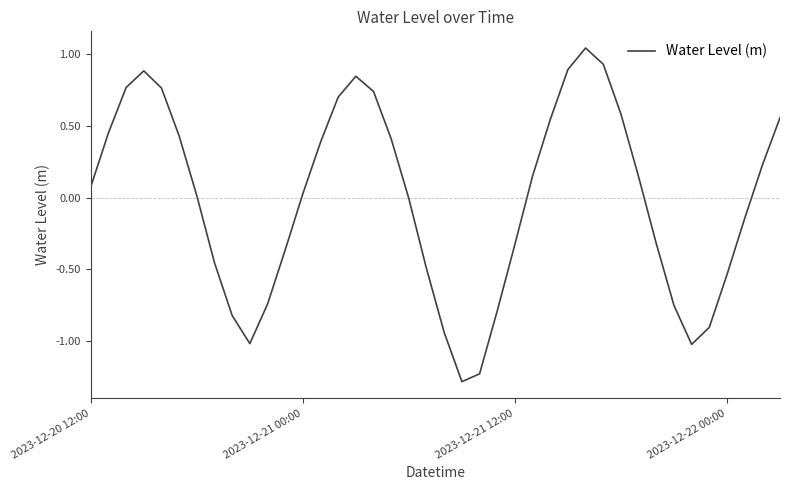

At which label is the value closest to 0?

18